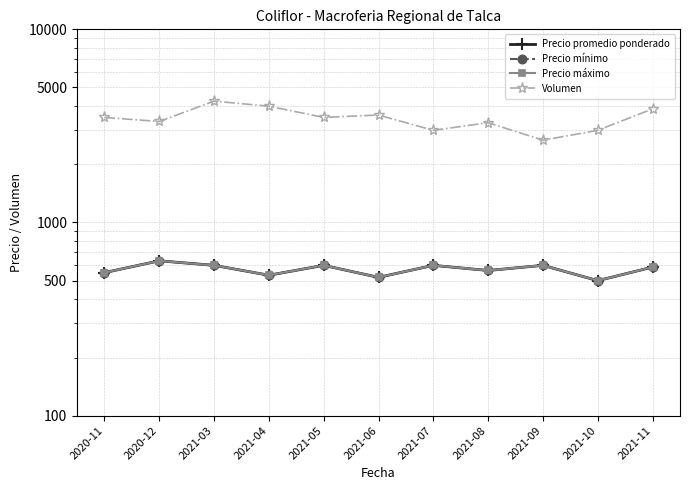

What is the label of the 6th point from the right?

2021-06